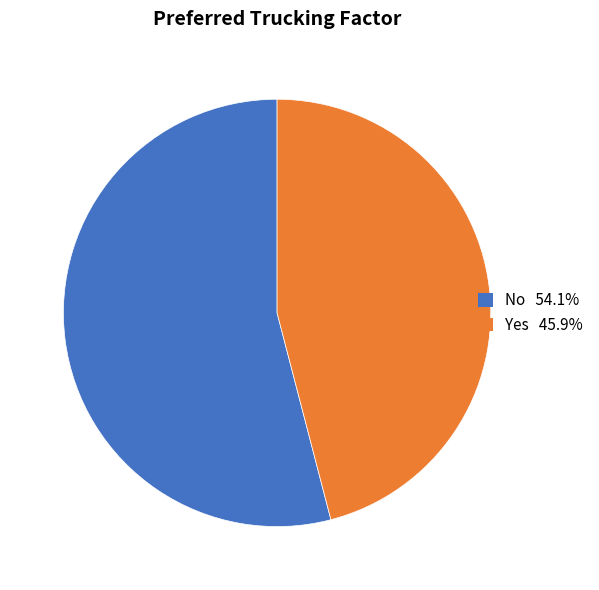

Is the sum of No 54.1% and Yes 45.9% greater than half?

Yes